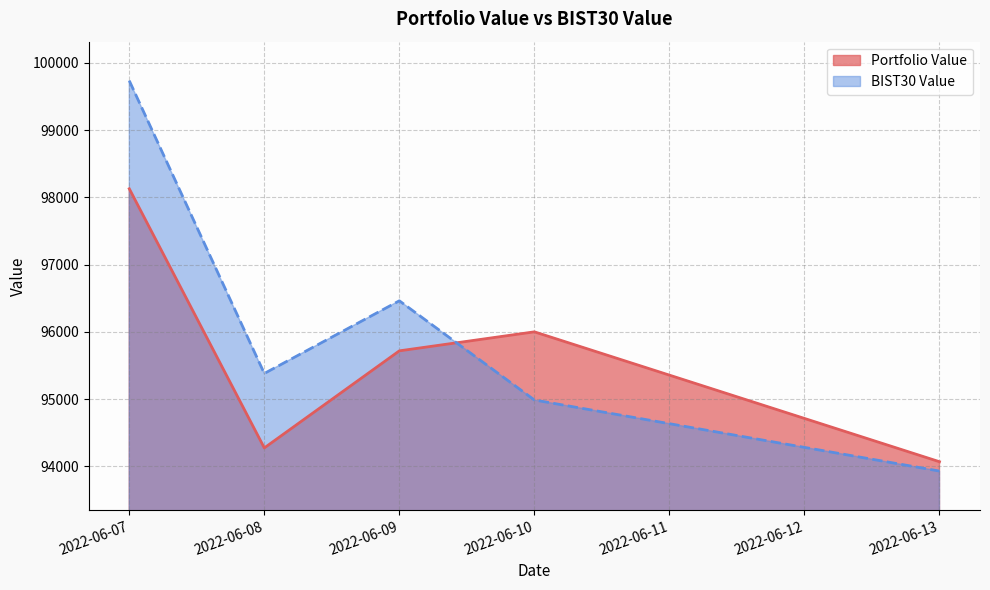

How many intersections are there between Portfolio Value and BIST30 Value?

1